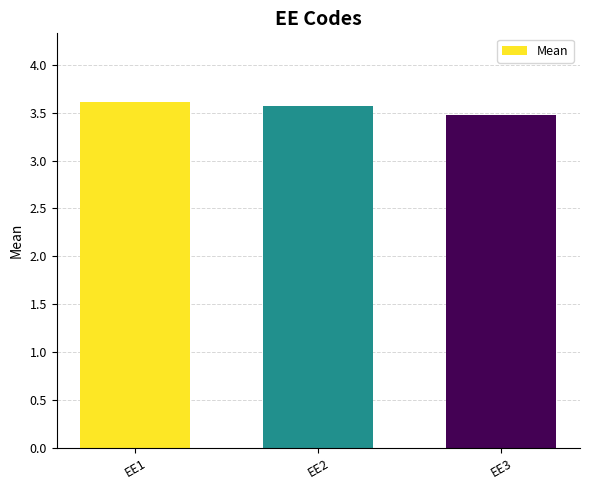

Between EE1 and EE3, which is larger?

EE1